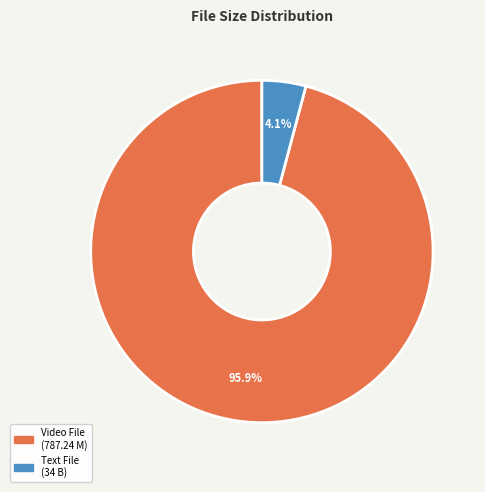

Does any single category account for the majority?

Yes